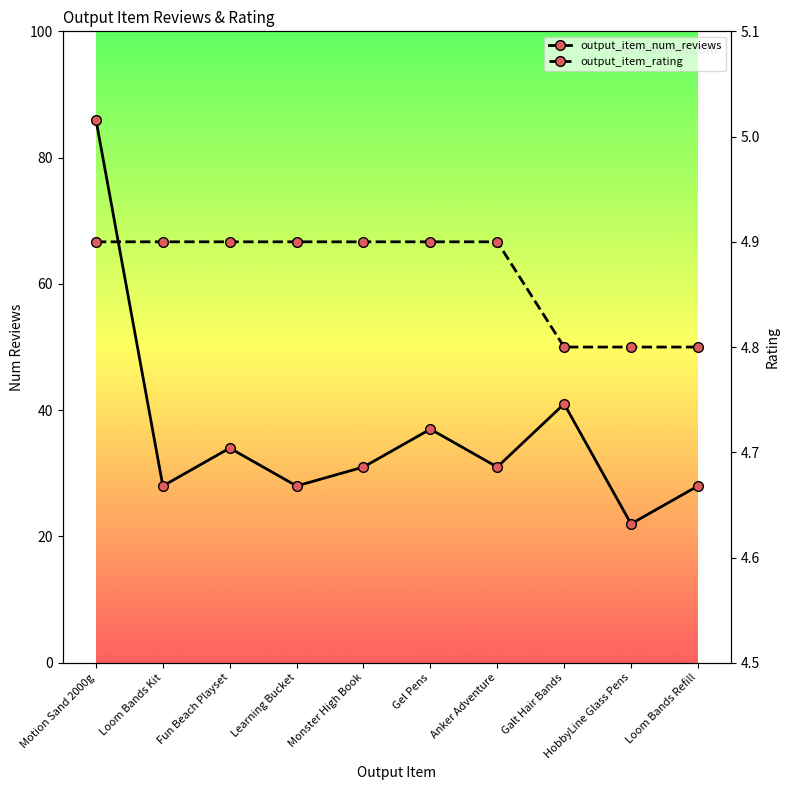

At how many categories does at least one series exceed 83?

1